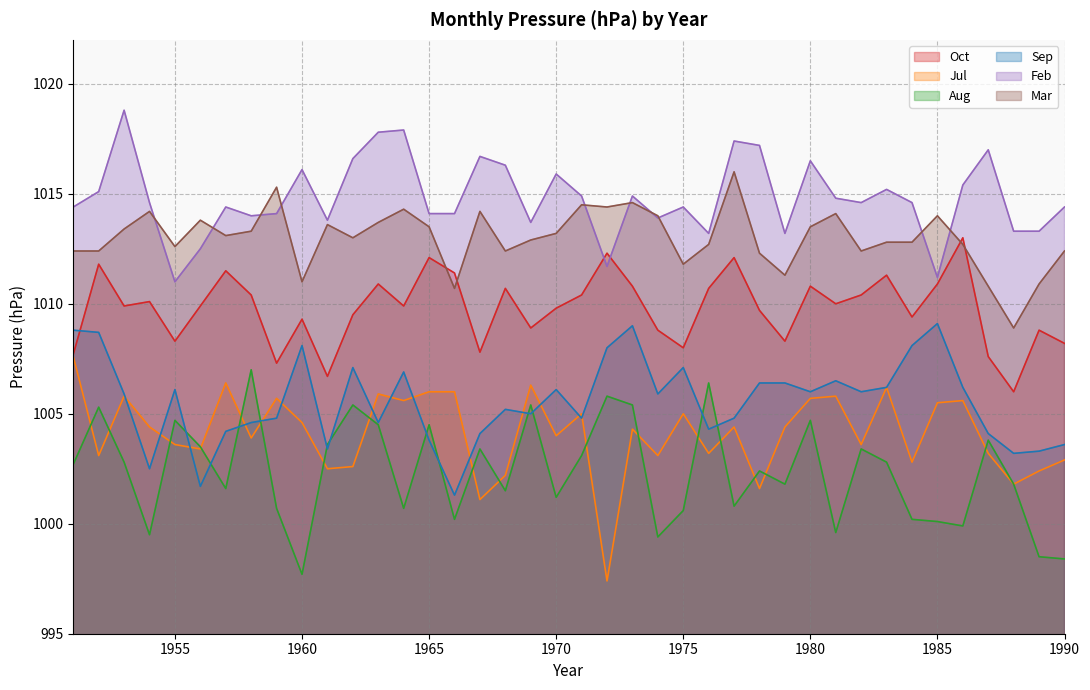

True or false: Jul has a value of 1806.5 at 1970.

False